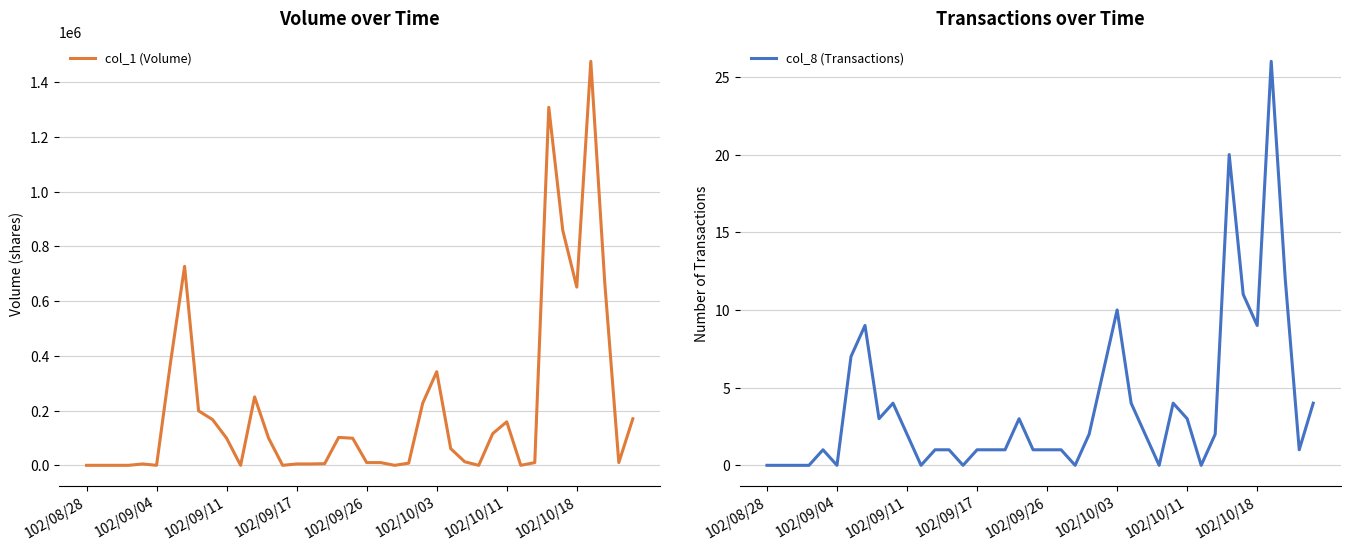

Which category has the lowest value across all series?

102/08/28